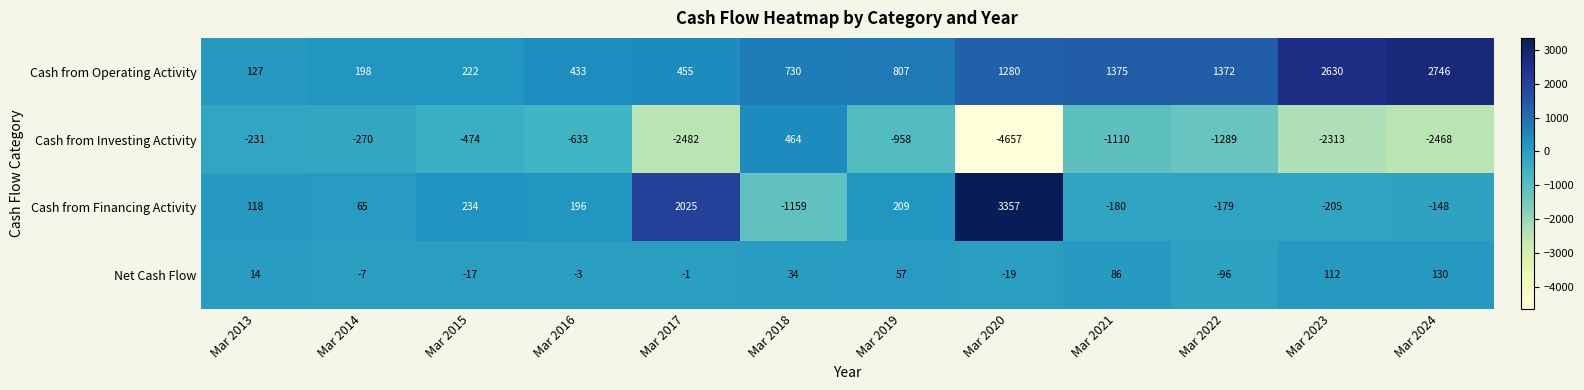

How many distinct data groups are displayed?

4